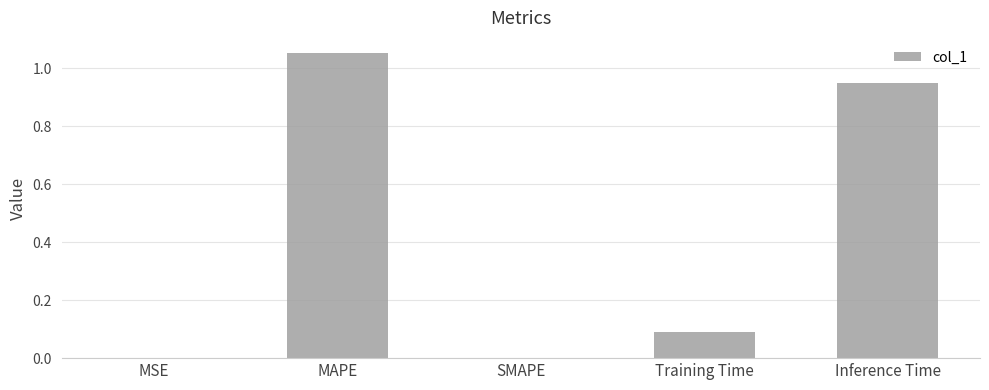

How many series are shown in this chart?

1